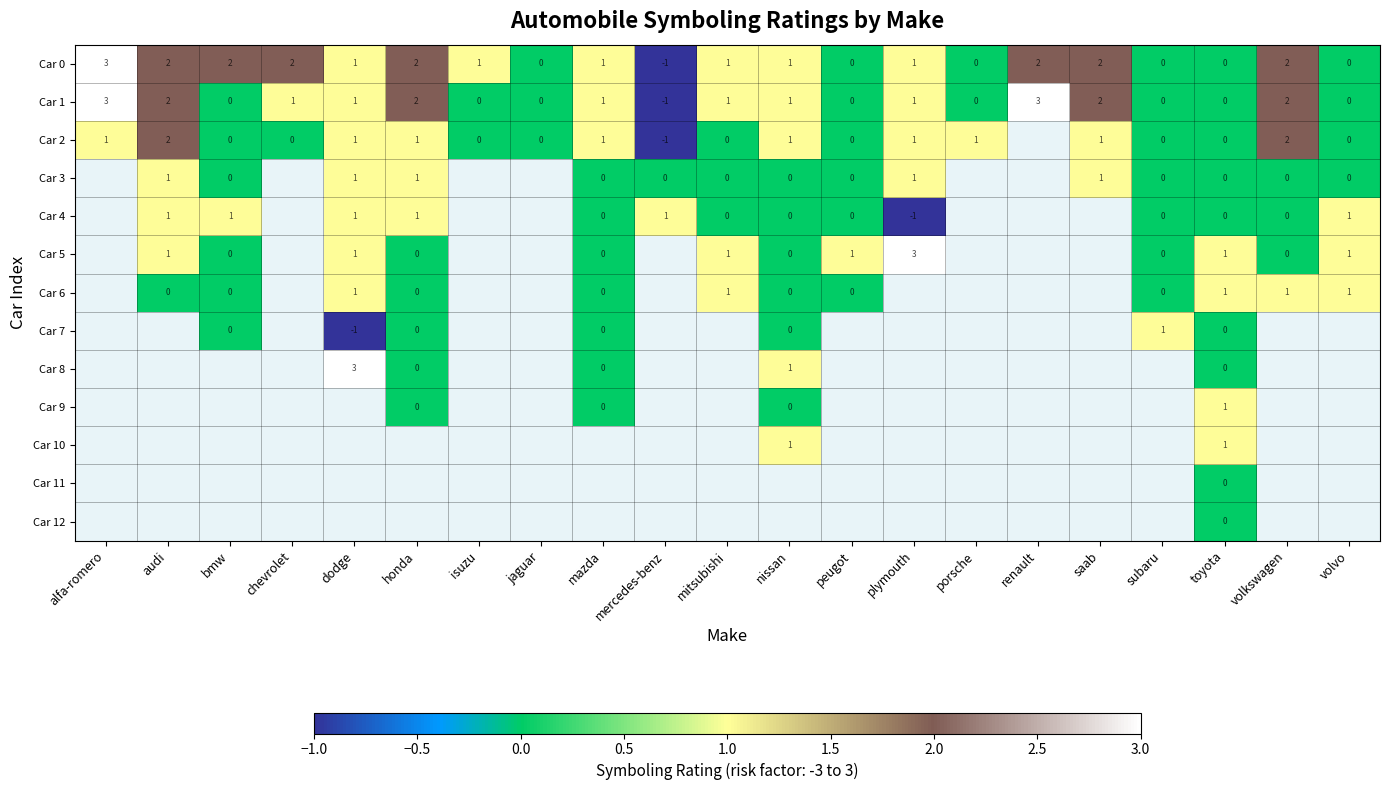

What is the greatest value displayed?

3.0